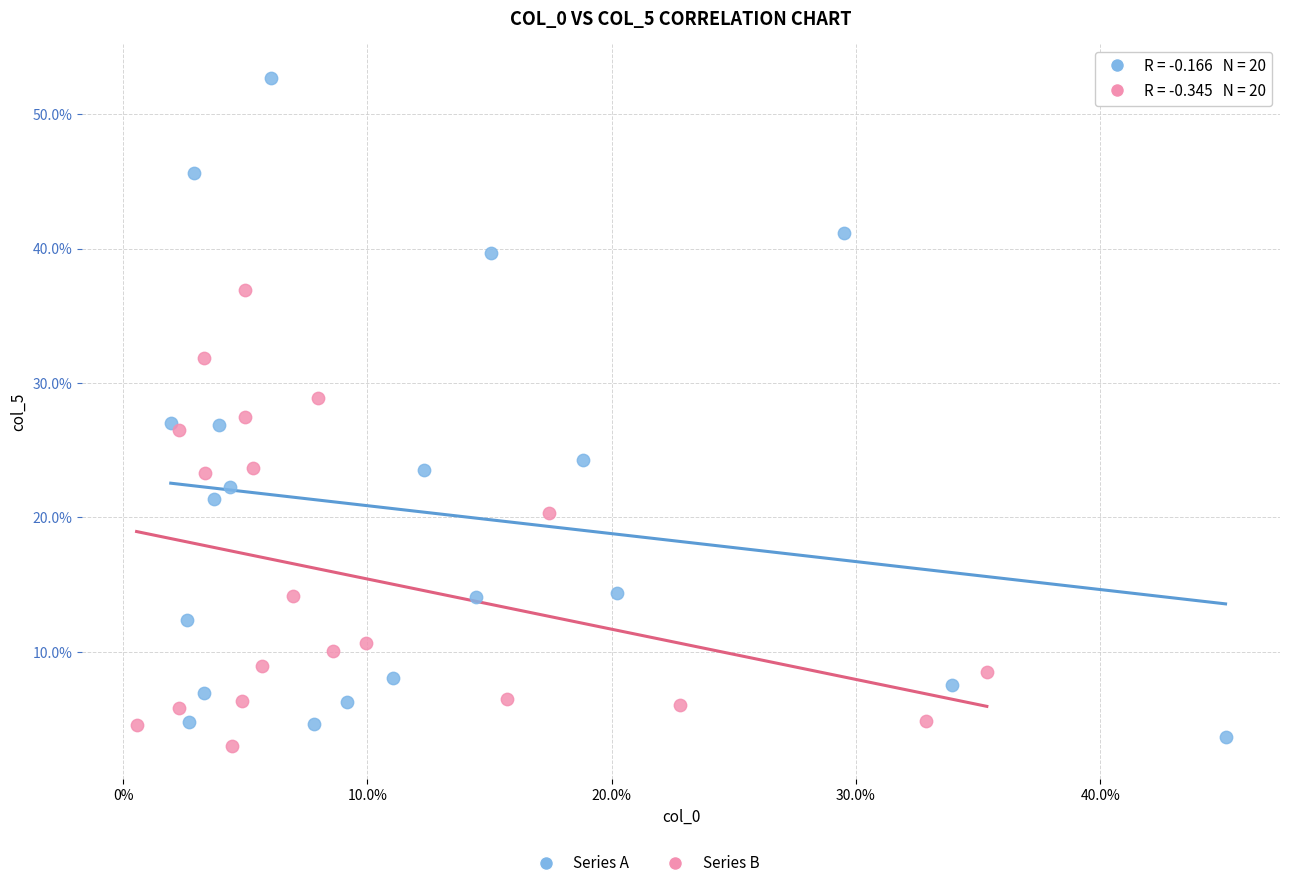

Which series contains the lowest Y value?

Series B